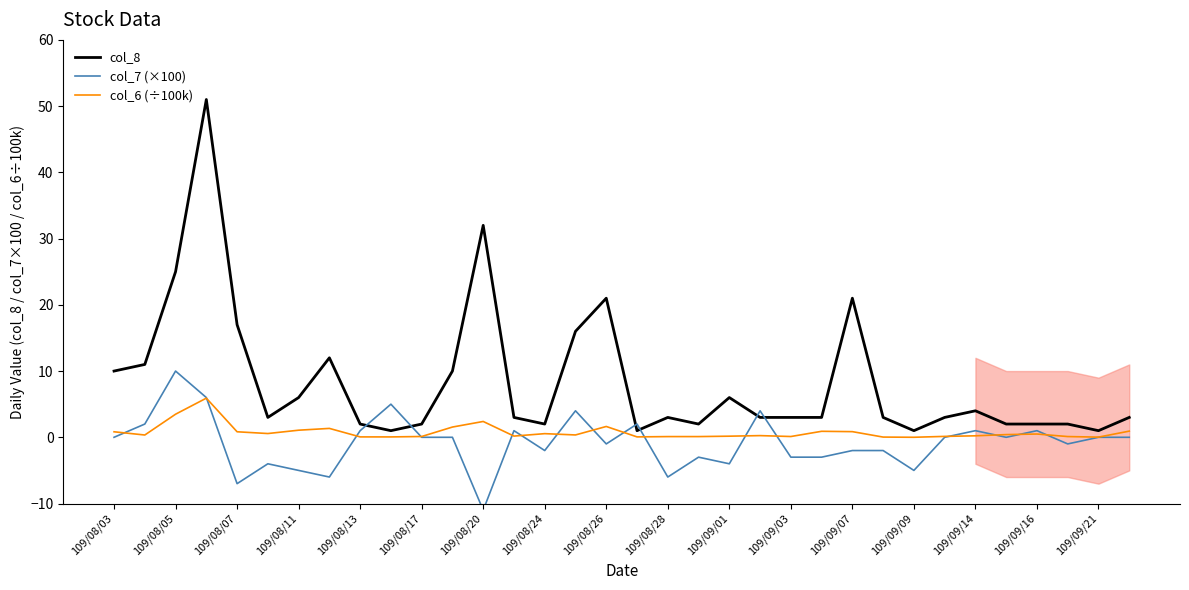

True or false: col_6 (÷100k) and col_7 (×100) intersect in this chart.

True